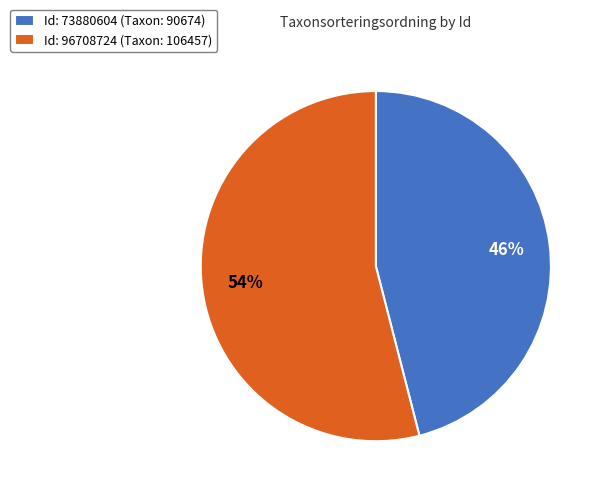

How many slices are in this pie chart?

2